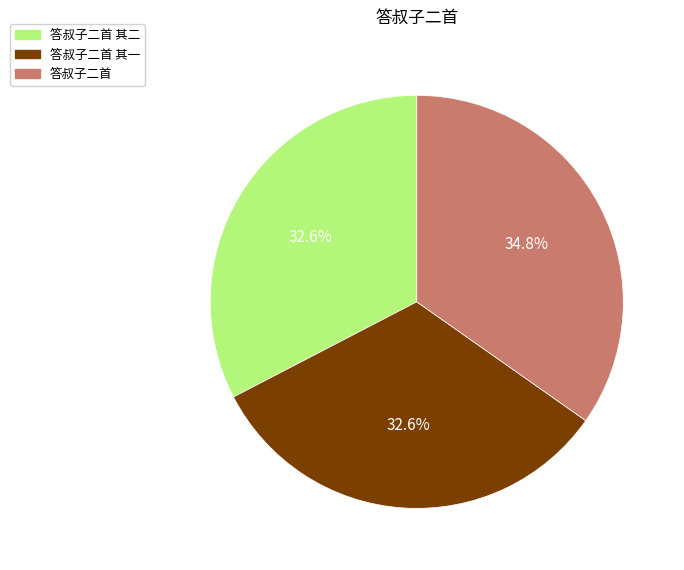

How many slices are in this pie chart?

3